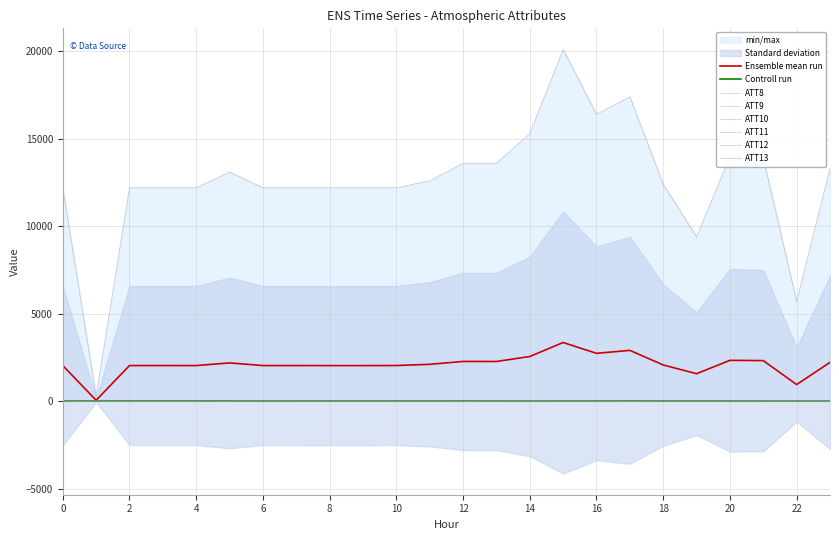

True or false: ATT12 and ATT8 intersect in this chart.

False